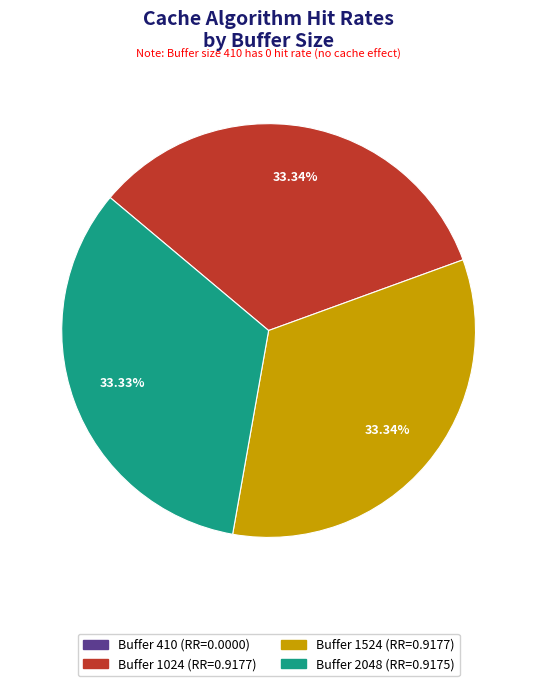

Is there any slice that represents more than half of the pie?

No